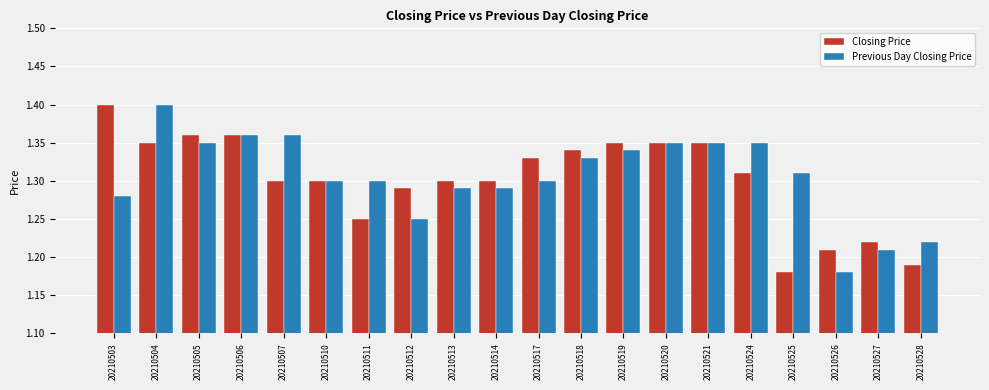

At which category is the sum across all series the highest?

20210504